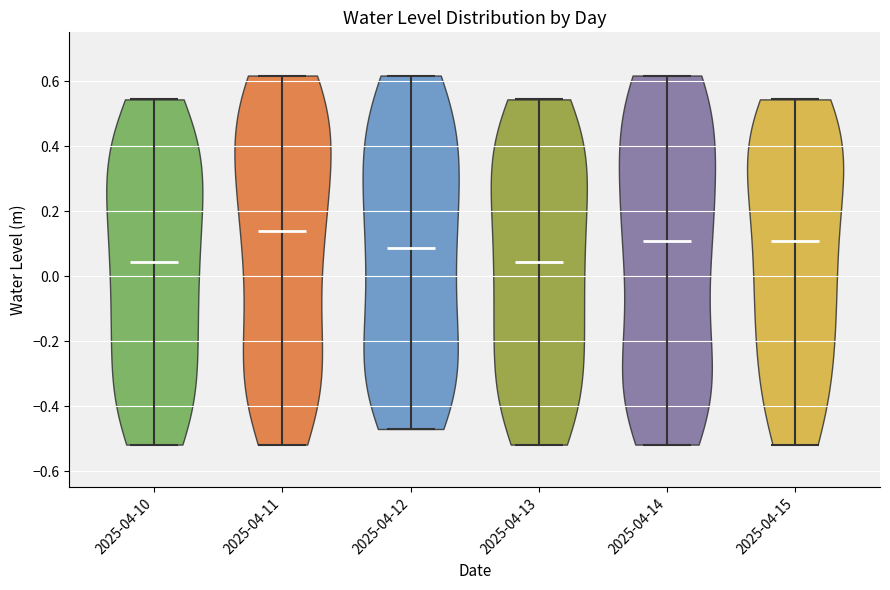

Where does the median line of the violin for 2025-04-10 sit on the y-axis? The values are not printed on the chart, so give them approximately, as read against the axis.

0.04